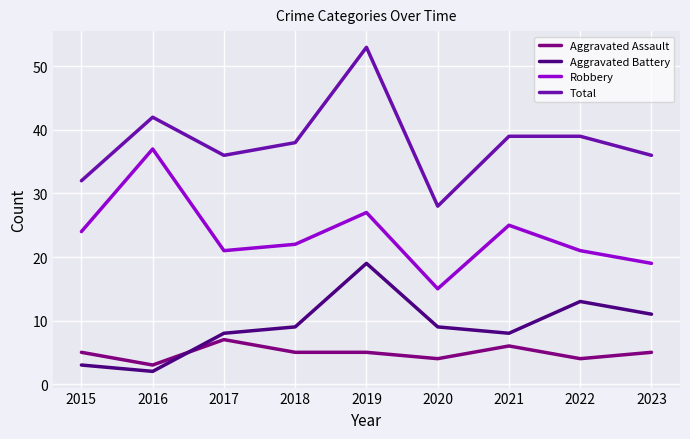

What is the greatest value displayed?

53